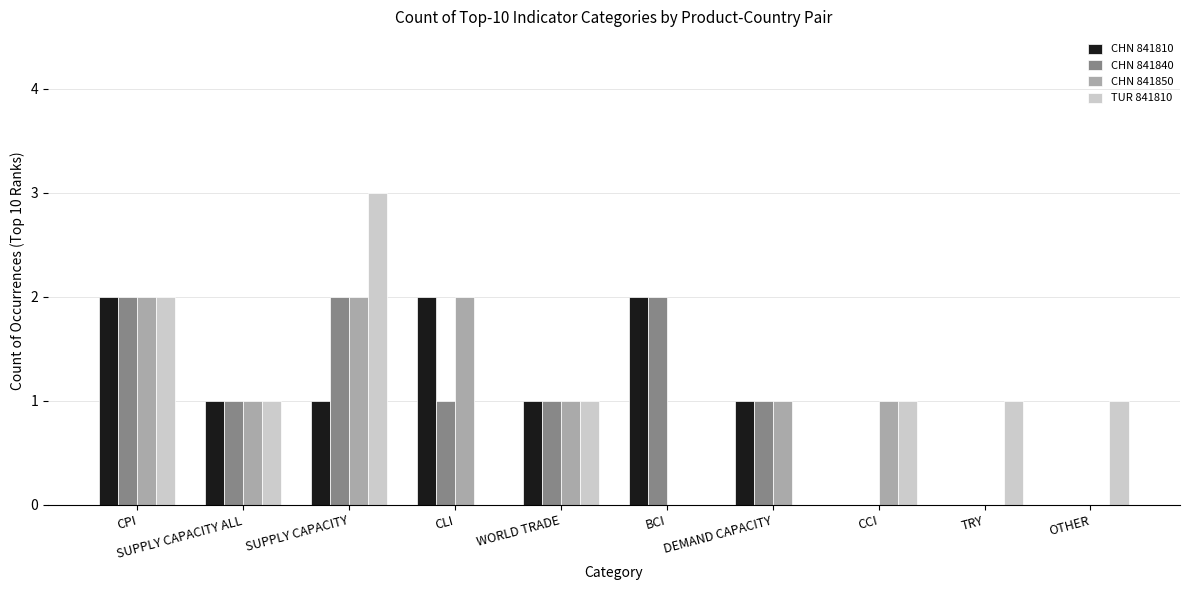

What is the sum of all CHN 841810 values?

10